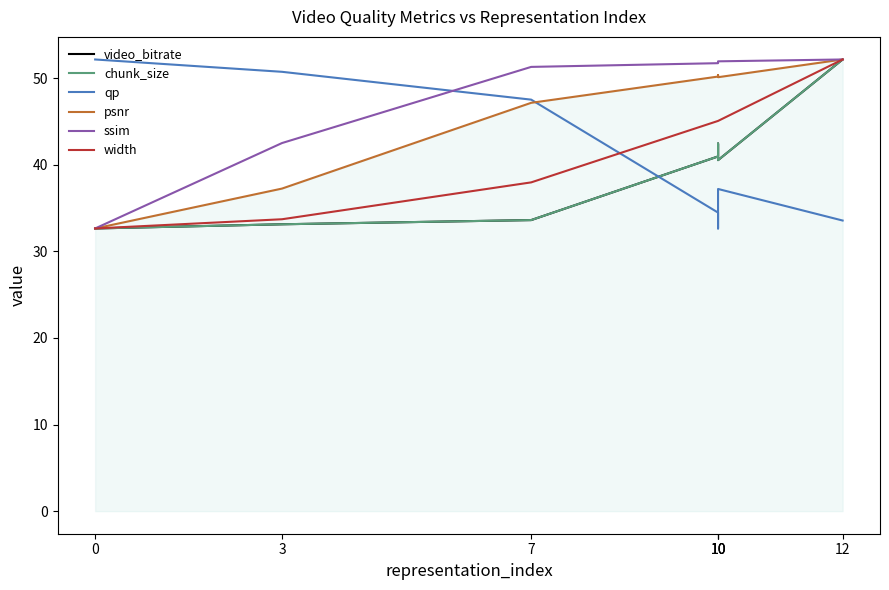

What is the difference between the highest and lowest values at 3?

17.6